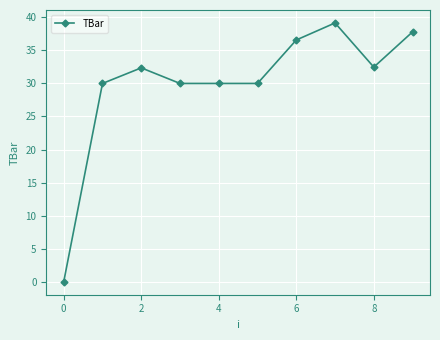

What is the maximum value shown in the chart?

39.2